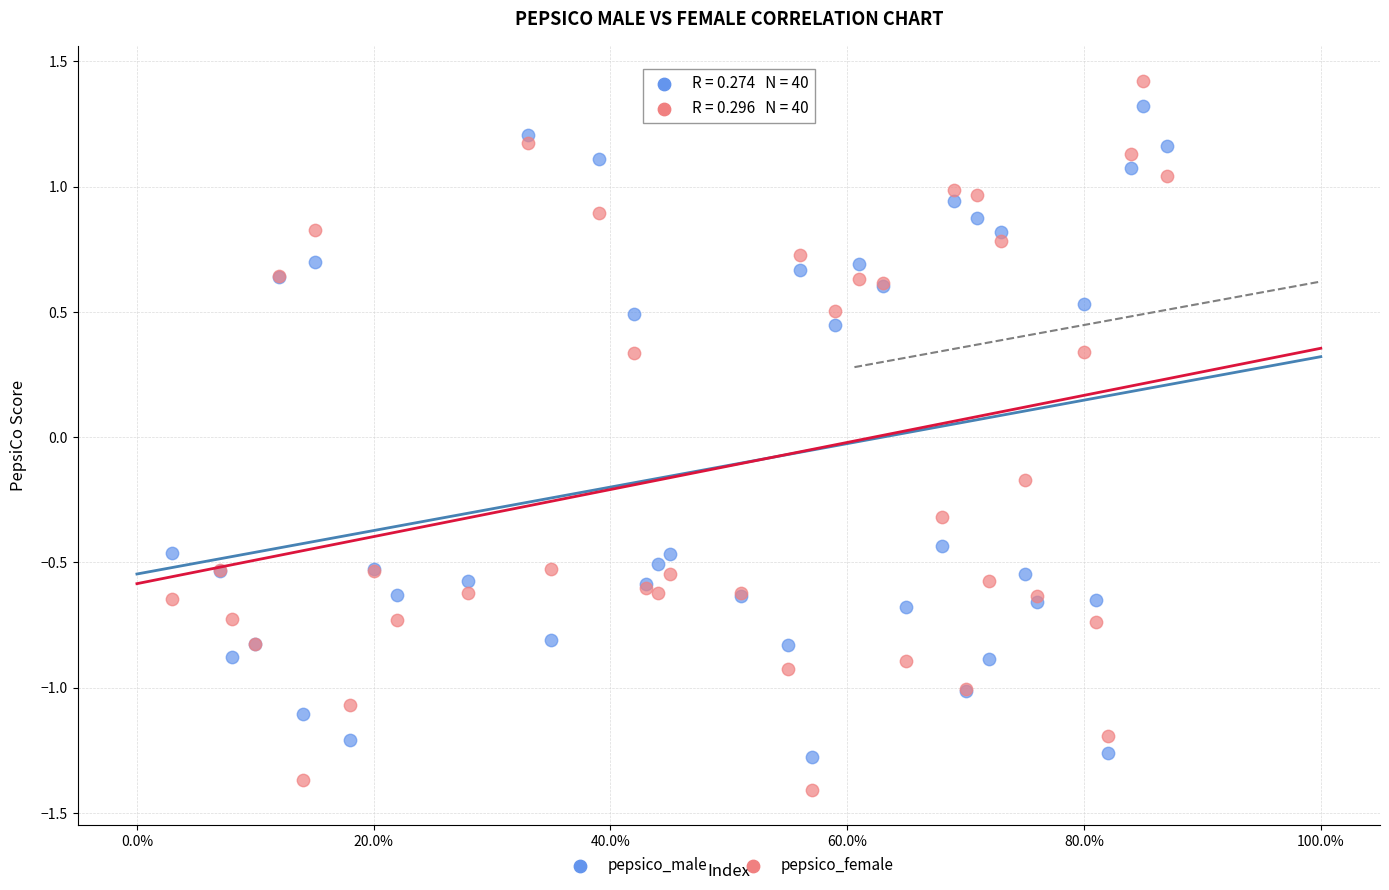

What is the X range (max minus min) for the scatter plot?

0.8